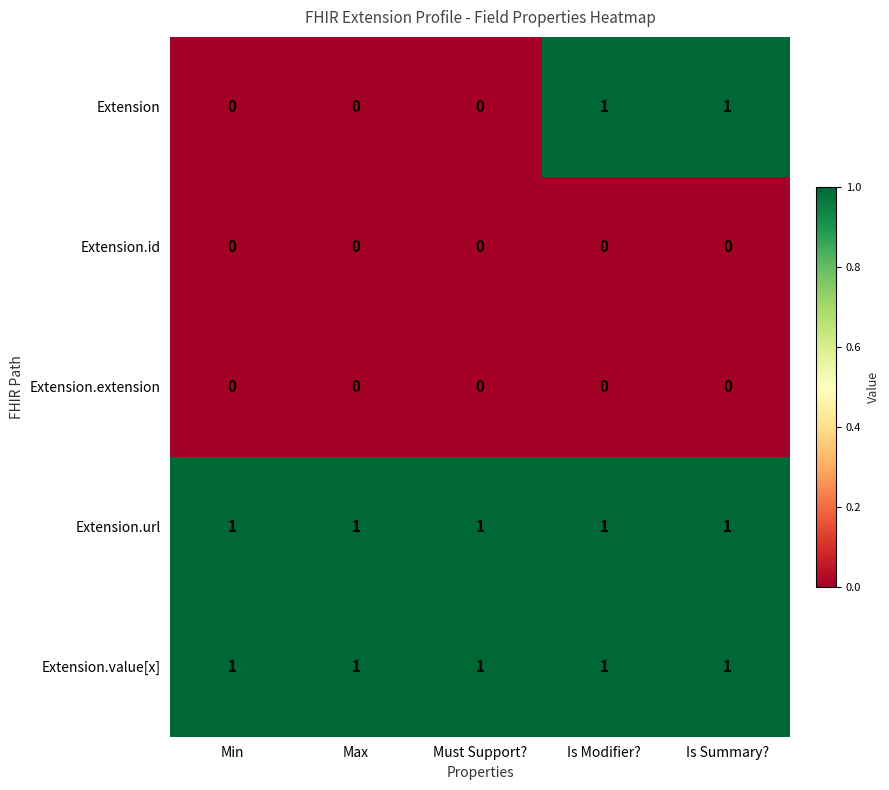

Between Max and Is Summary?, which series saw the biggest shift?

Extension